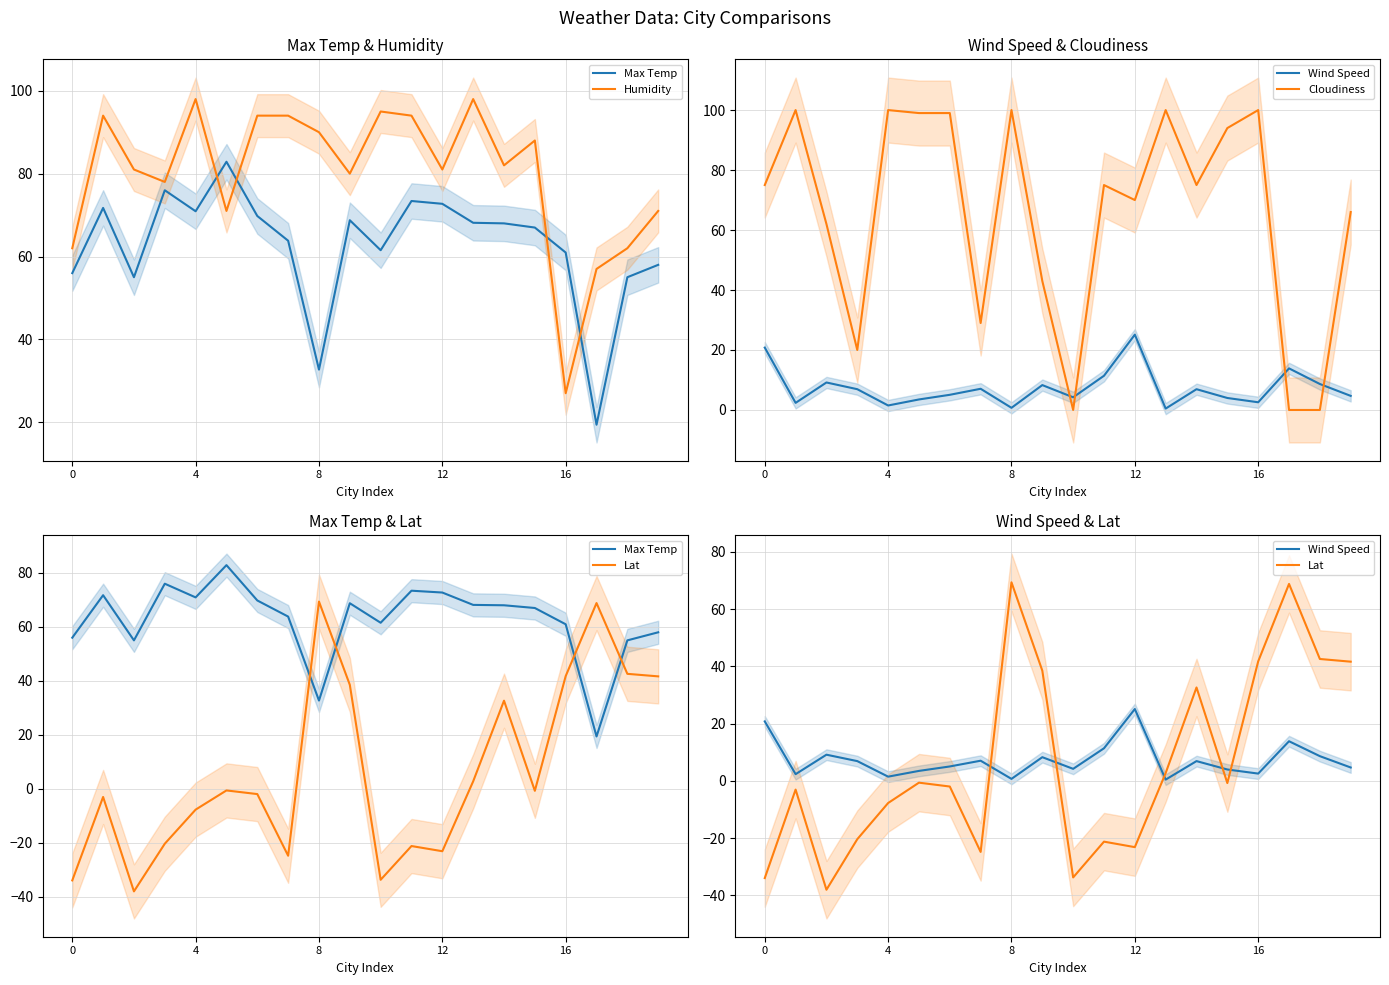

What value does the Wind Speed series have at 4?

2.4